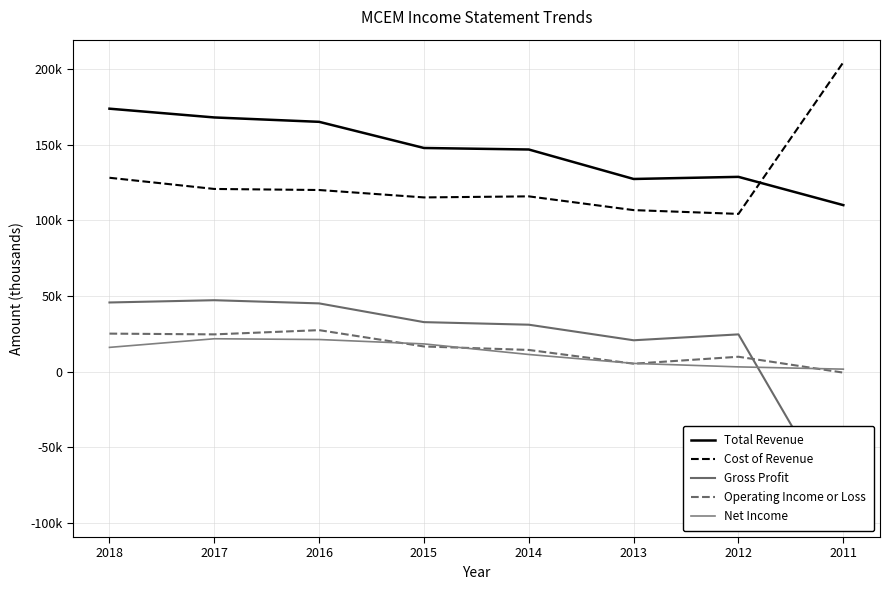

True or false: Net Income has a value of 6599 at 2014.

False